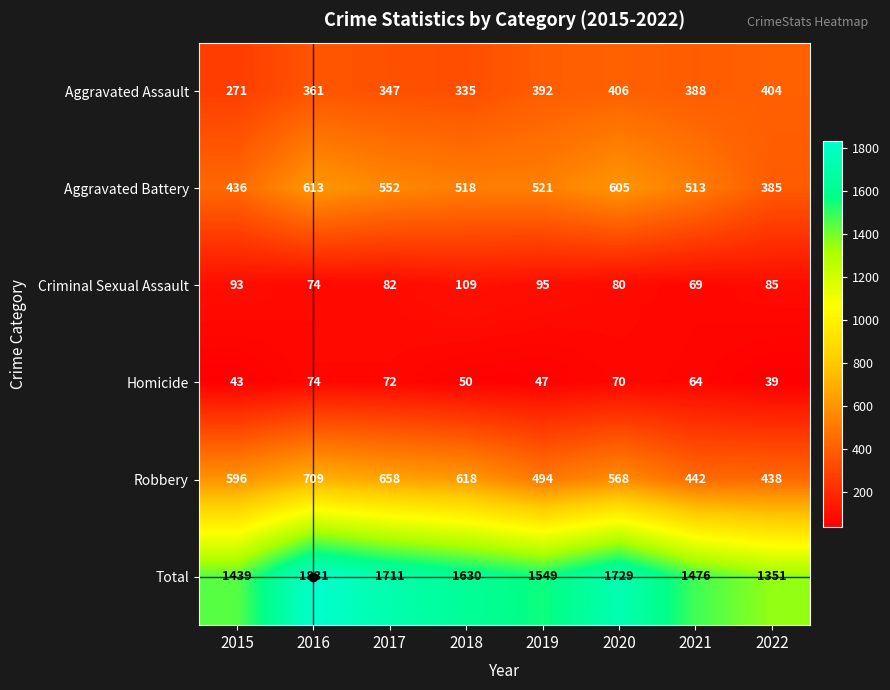

Which series has the largest range (max minus min)?

Total